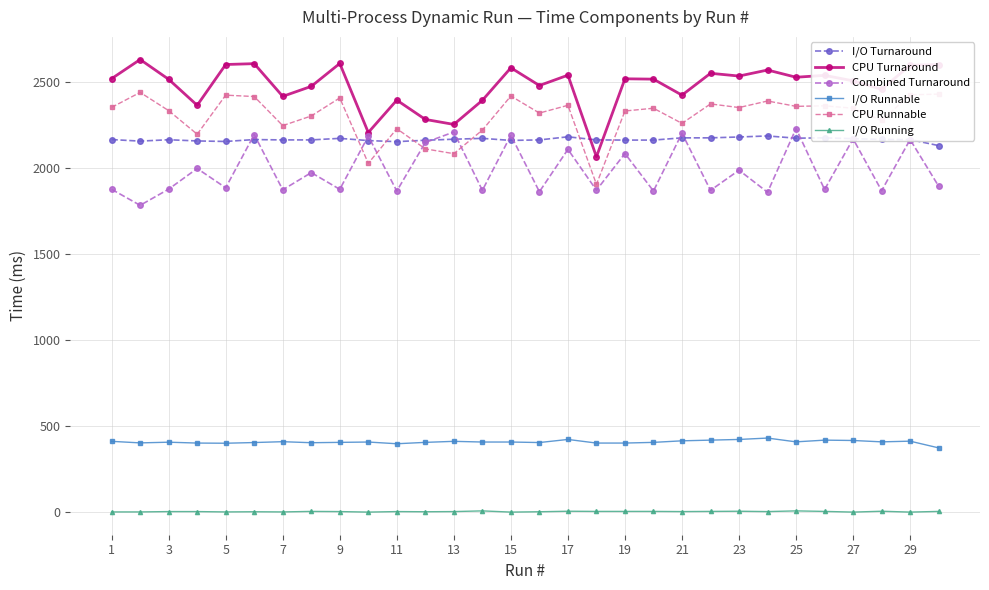

What is the highest value of the I/O Runnable series?

432